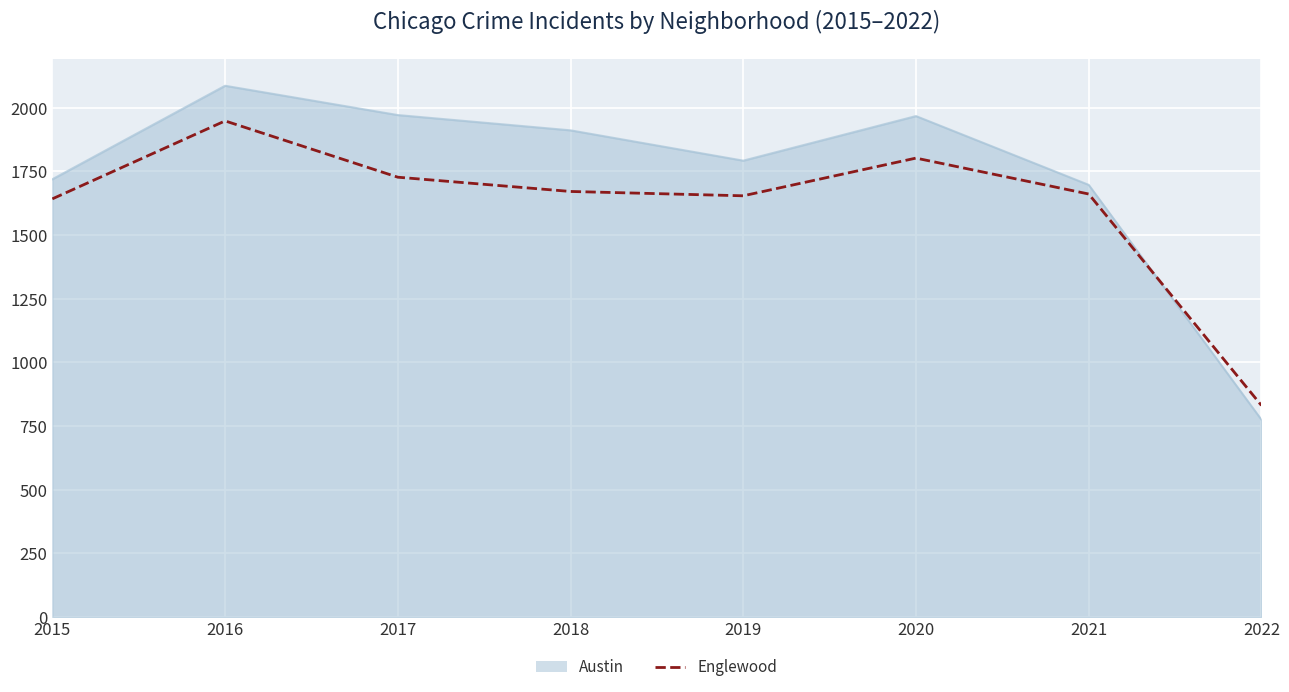

True or false: Austin (line) and Englewood cross at least once.

True